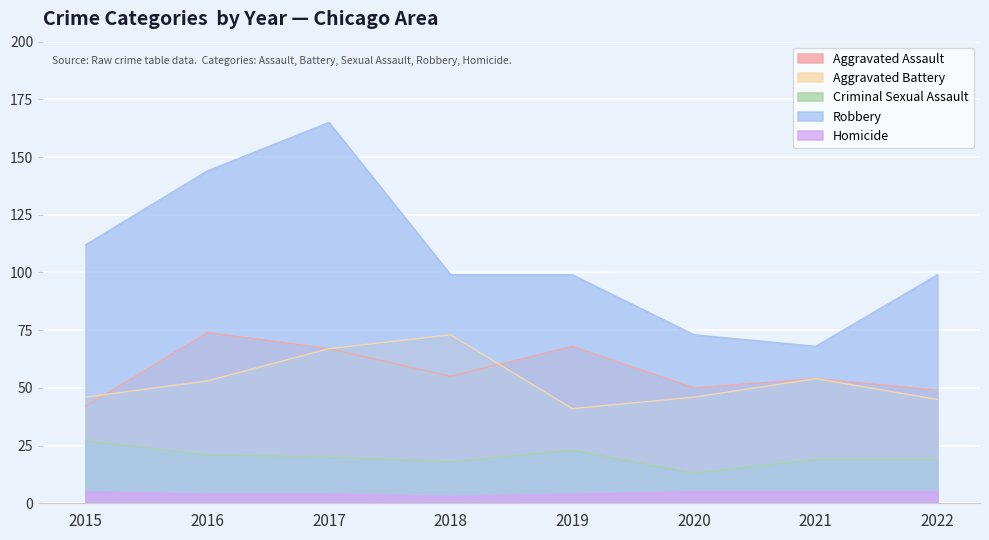

What is the difference between the second highest and second lowest values in the Criminal Sexual Assault series?

5